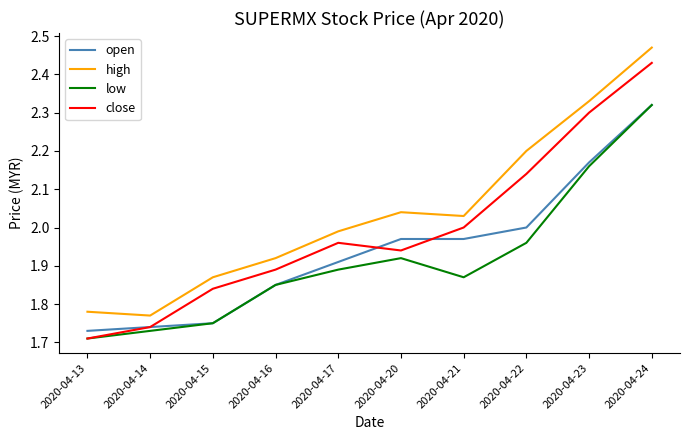

At which category does low reach its first local valley?

2020-04-21